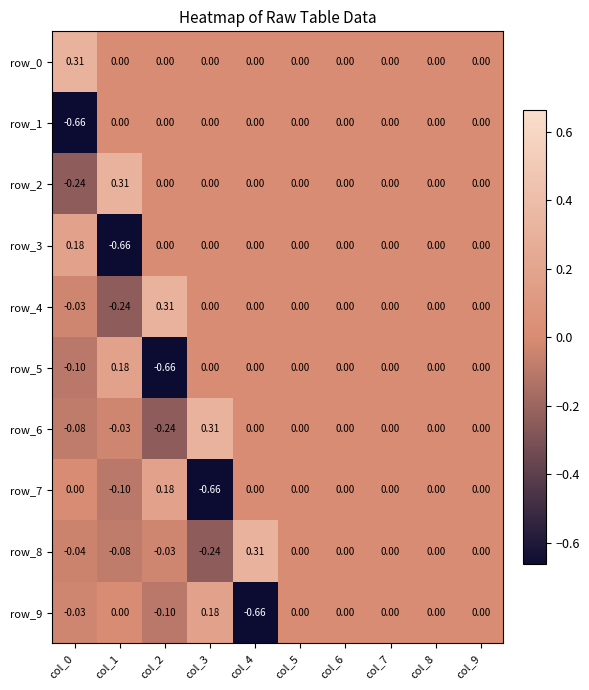

How many values in row_2 are below zero?

1